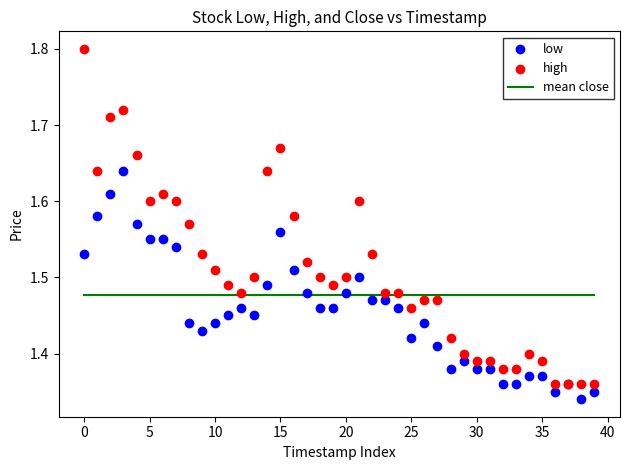

Which series reaches the maximum Y coordinate?

high